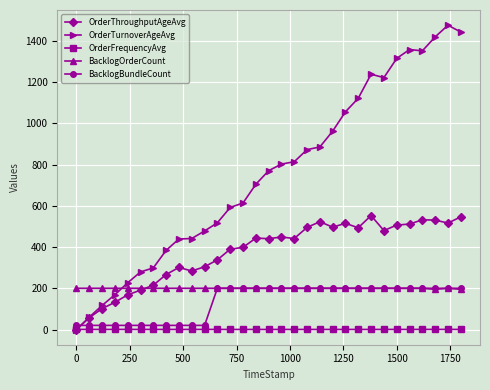

What is the minimum value for BacklogOrderCount?

195.0